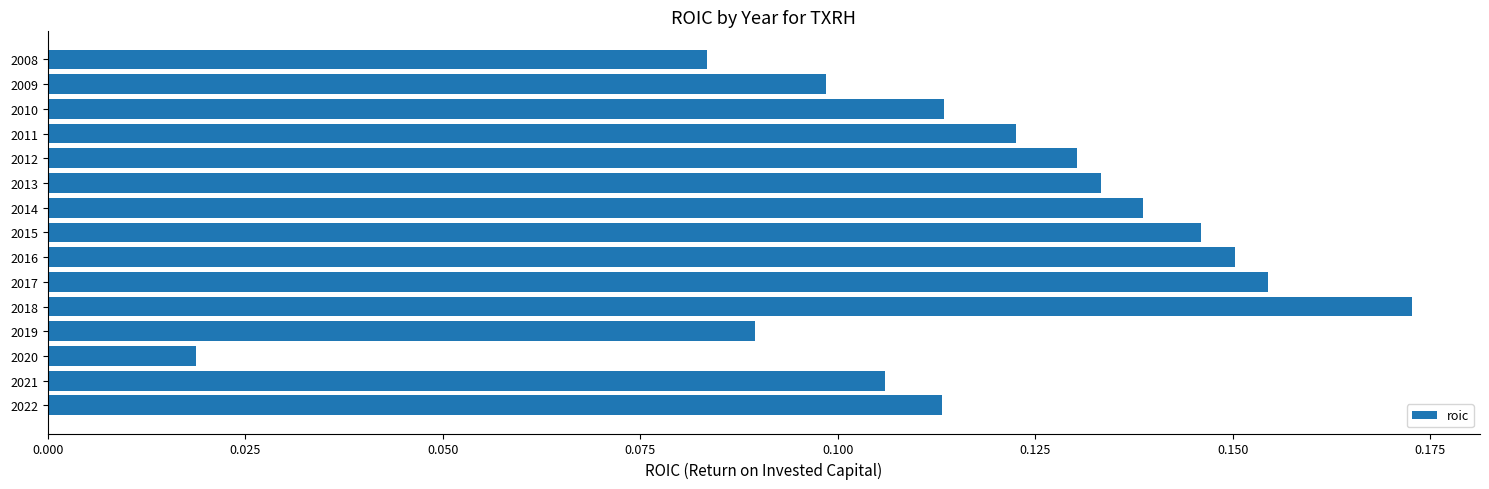

How many series are shown in this chart?

1